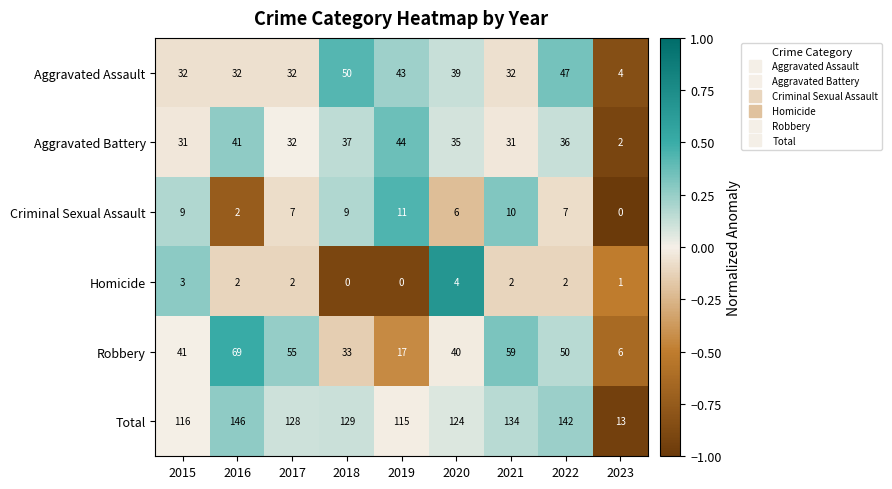

Rank the categories by Robbery value from highest to lowest.

2016, 2021, 2017, 2022, 2015, 2020, 2018, 2019, 2023